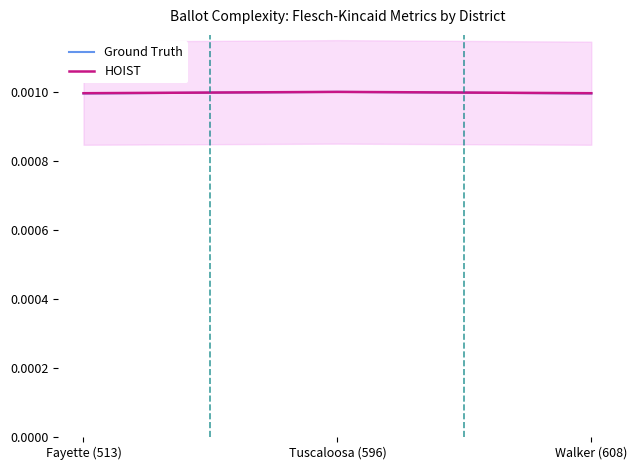

Count the Ground Truth values in the range 0 to 1.

3